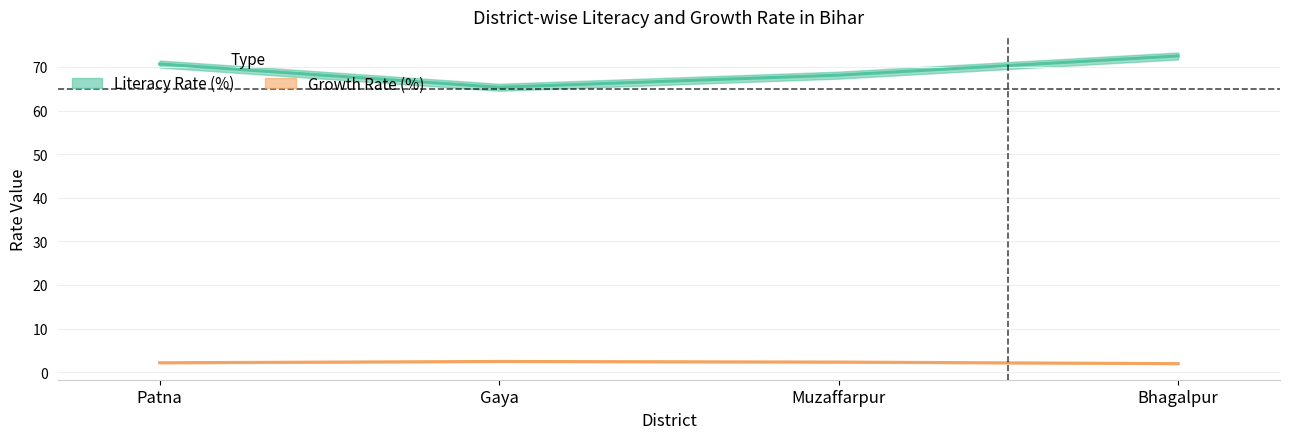

Which category has the lowest value in the Growth Rate (%) series?

Bhagalpur